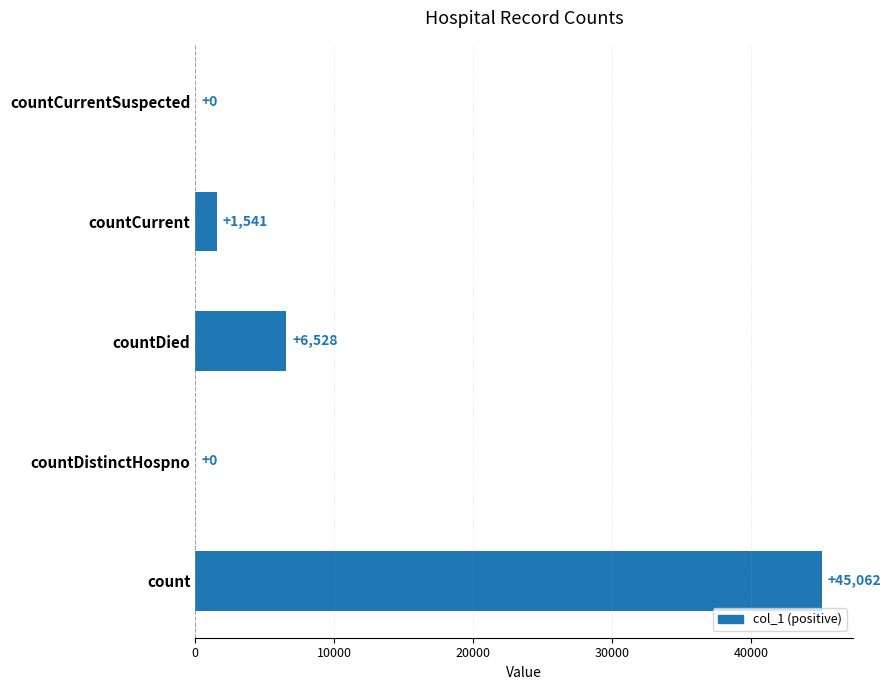

Where is the data nearest to the value 22531?

countDied